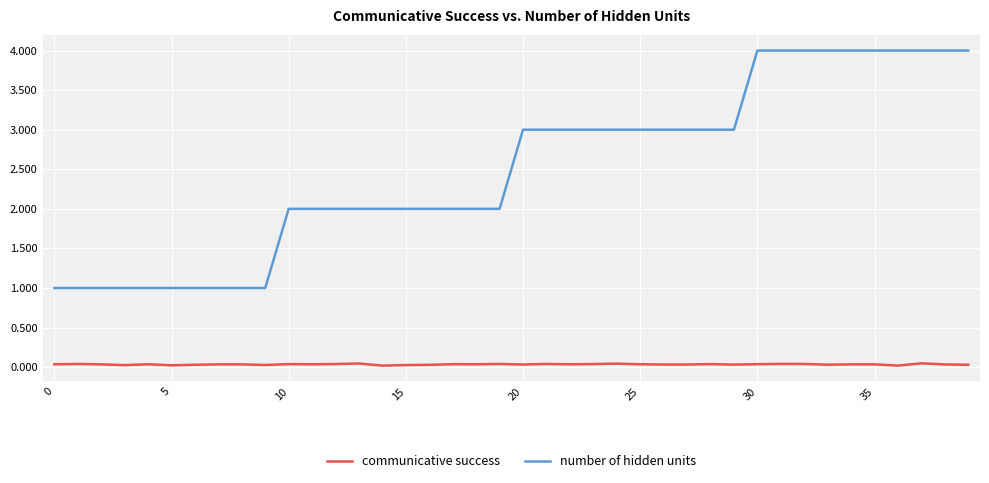

What is the difference between the second highest and second lowest values in the number of hidden units series?

3.0